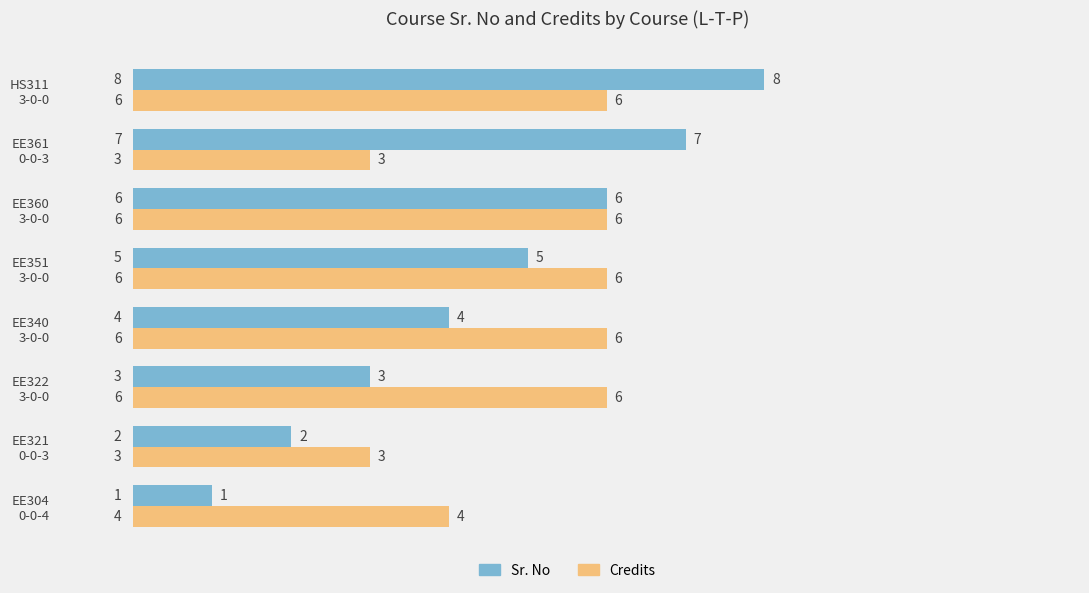

What is the maximum value for Credits?

6